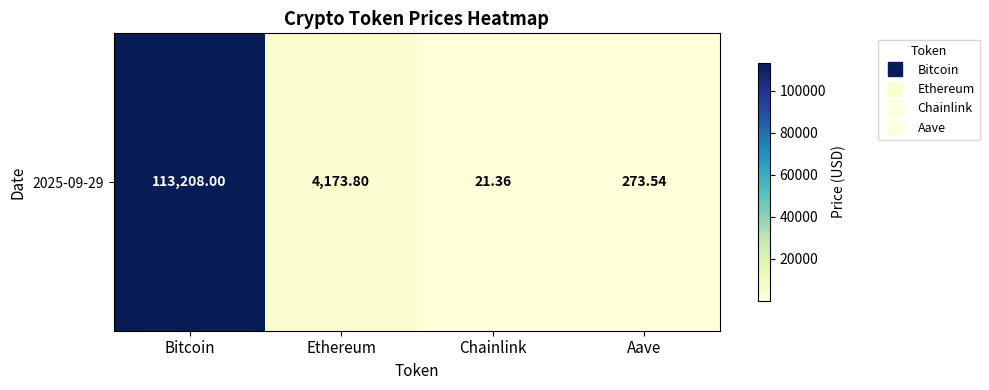

Which category has the highest value across all series?

Bitcoin